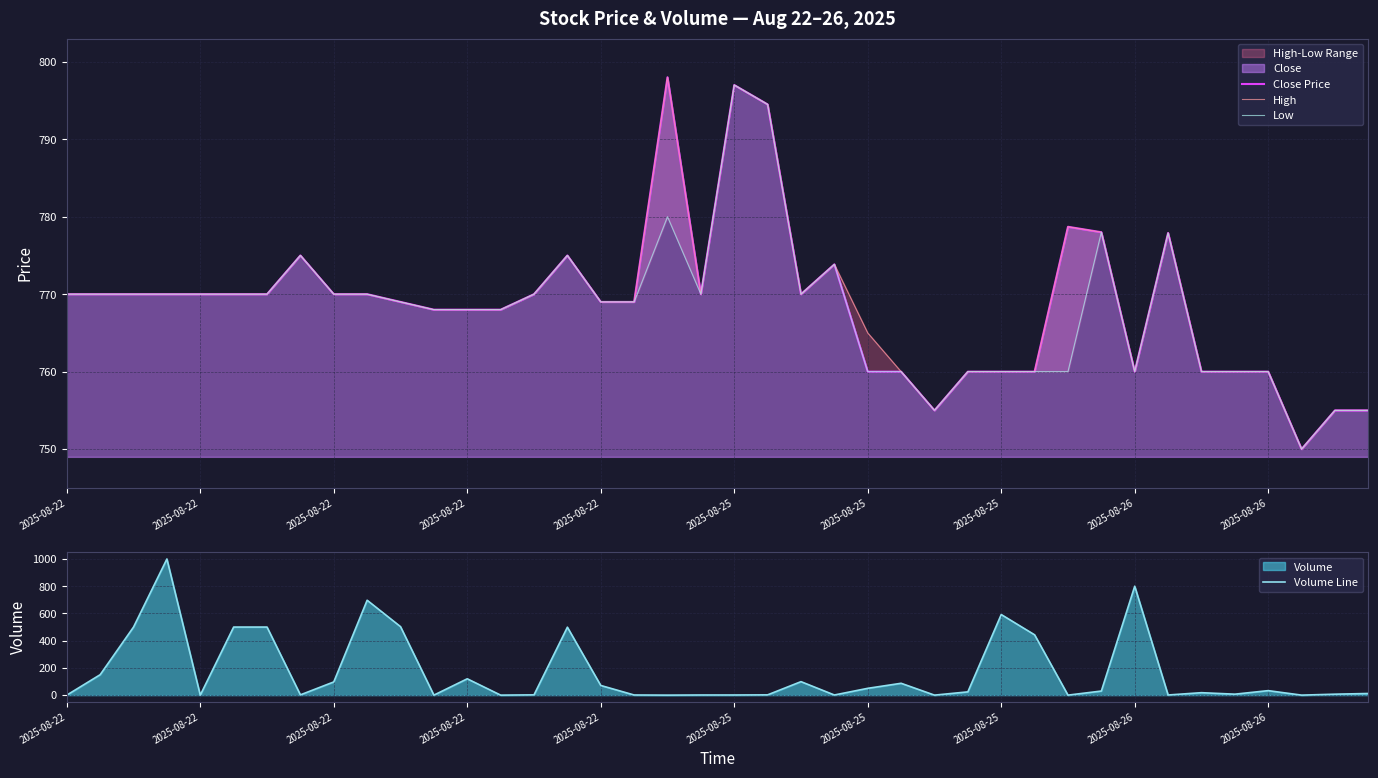

At how many categories does at least one series exceed 846?

1